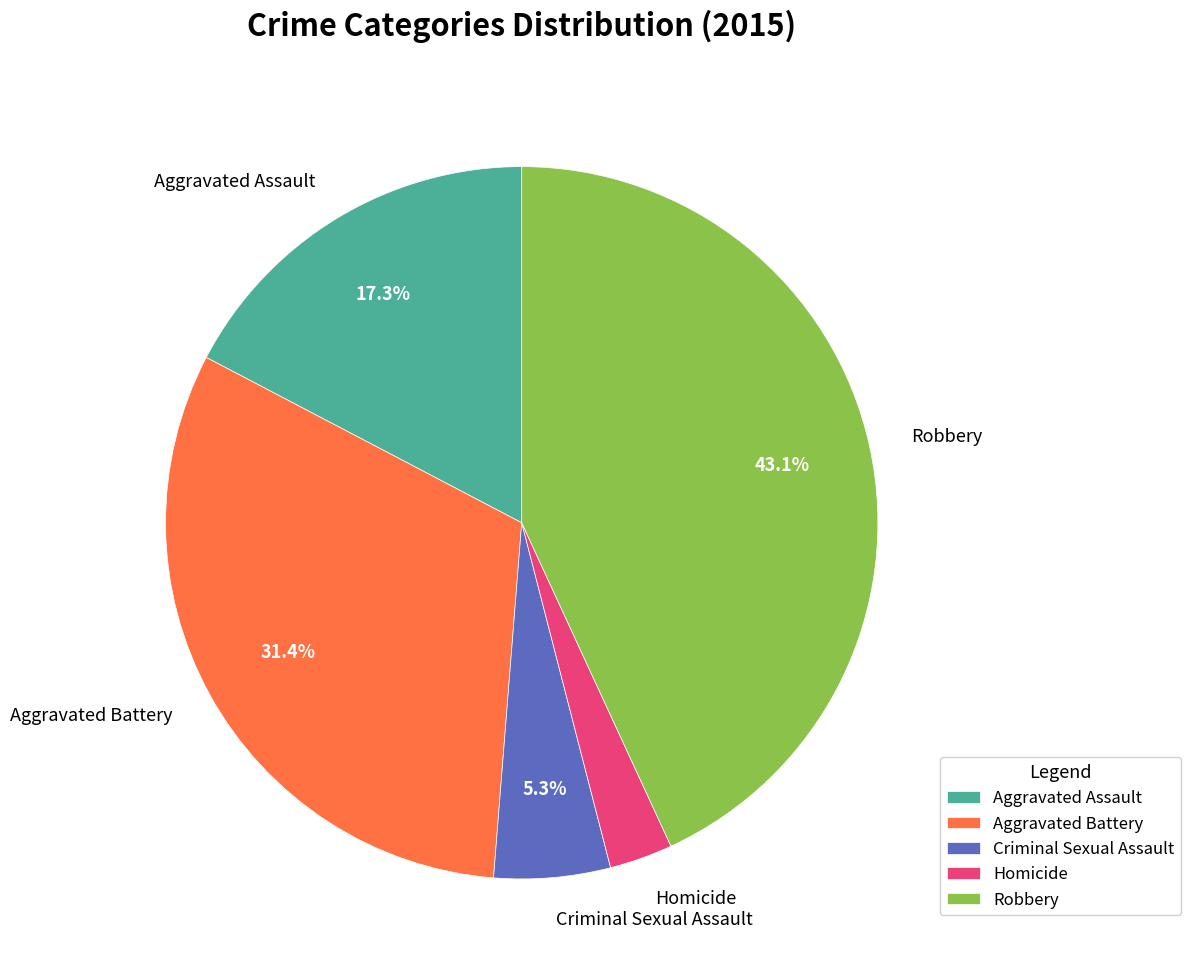

Rank the categories by value from lowest to highest.

Homicide, Criminal Sexual Assault, Aggravated Assault, Aggravated Battery, Robbery